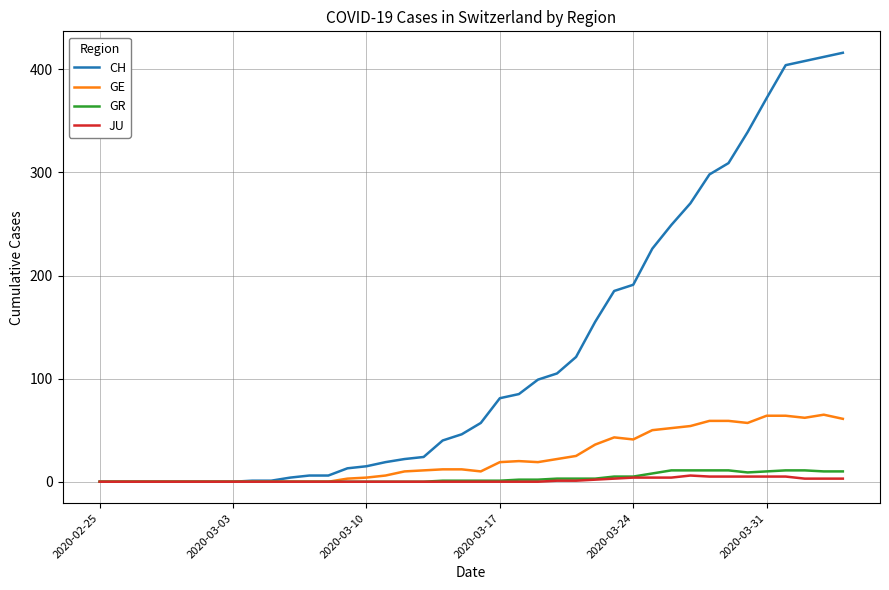

Which series has the widest spread of values?

CH